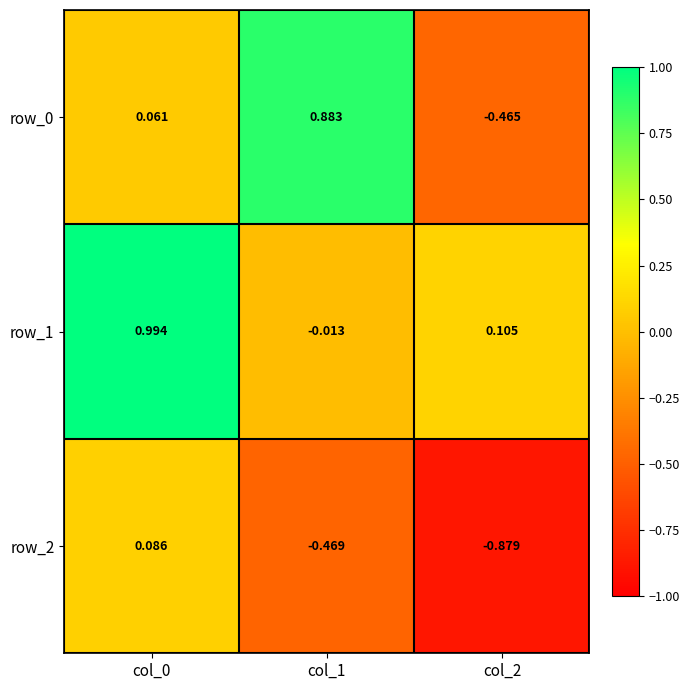

Is the value of row_0 at col_1 greater than the value of row_1 at col_2?

Yes